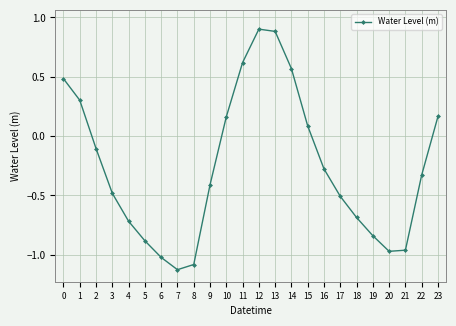

Between 8 and 6, which is larger?

6